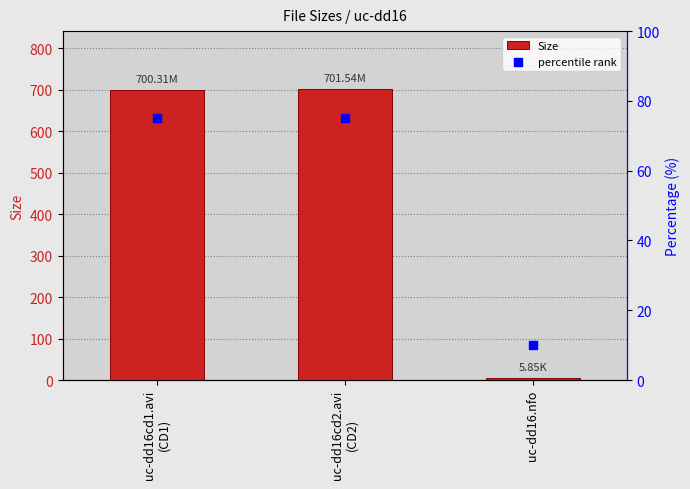

Which series has the largest total across all categories?

Size